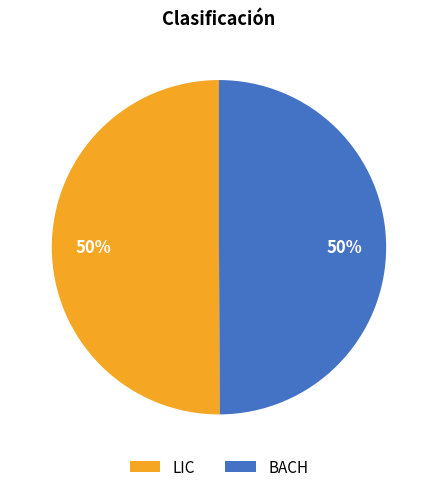

How many slices are in this pie chart?

2